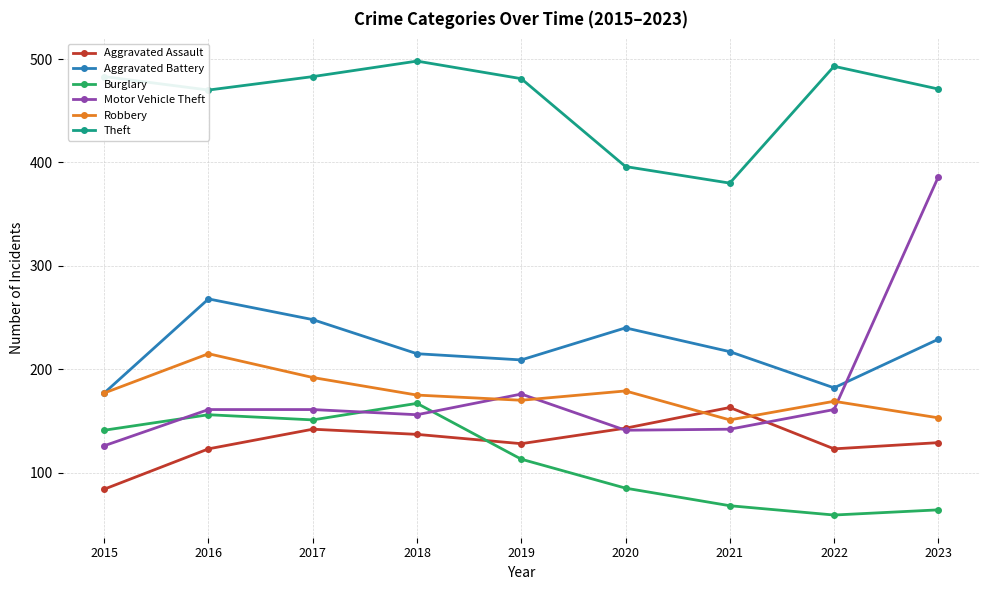

Which series has the widest spread of values?

Motor Vehicle Theft